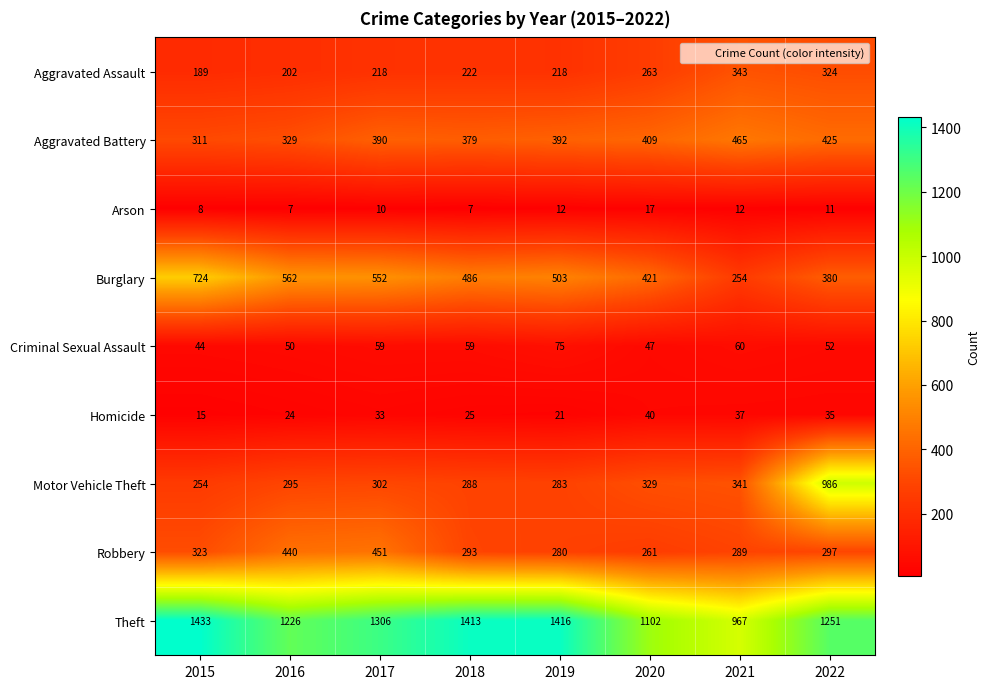

Which series has the widest spread of values?

Motor Vehicle Theft